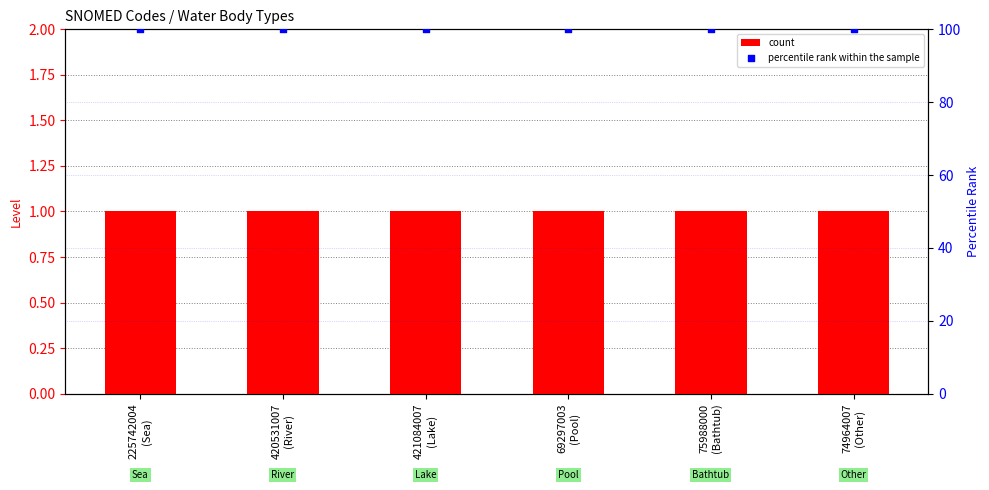

What are all the series names shown in the legend?

count, percentile rank within the sample